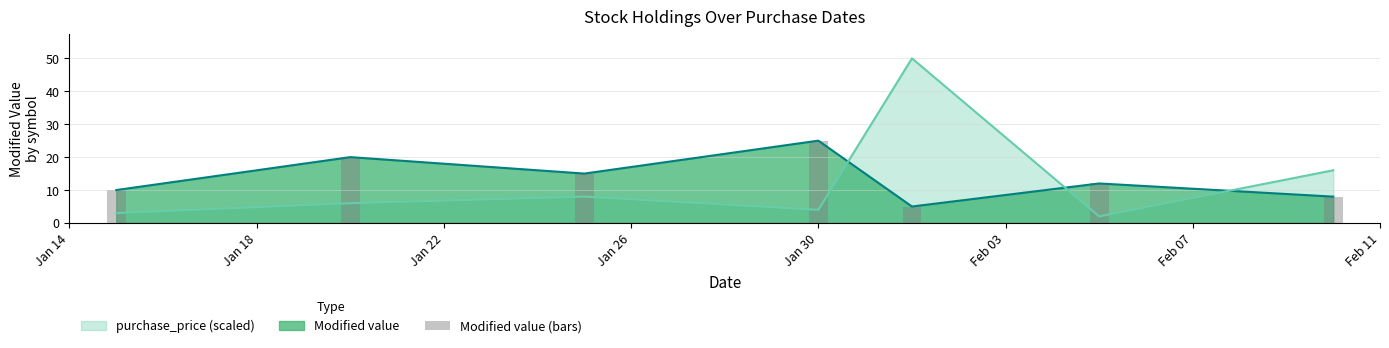

True or false: purchase_price (scaled) and Modified value intersect in this chart.

True